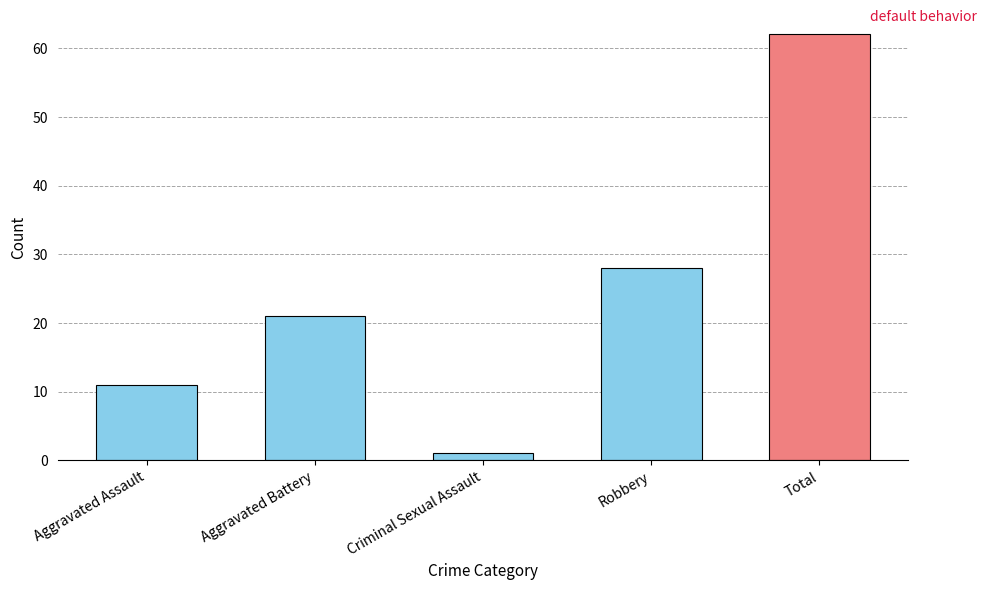

What is the difference between the values at Total and Aggravated Assault?

51